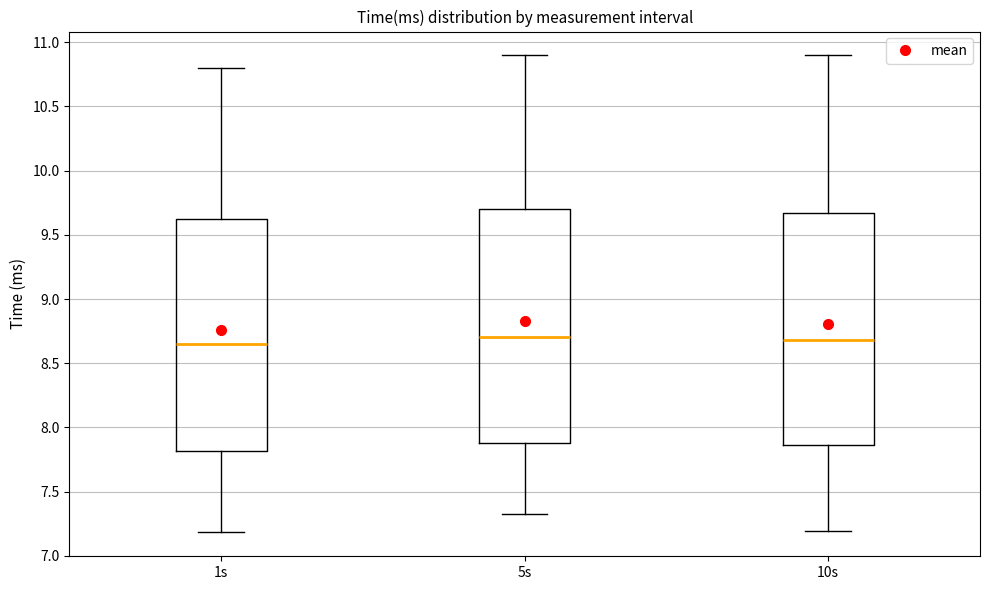

Where is the upper edge of the box for 10s on the y-axis? The values are not printed on the chart, so give them approximately, as read against the axis.

9.65